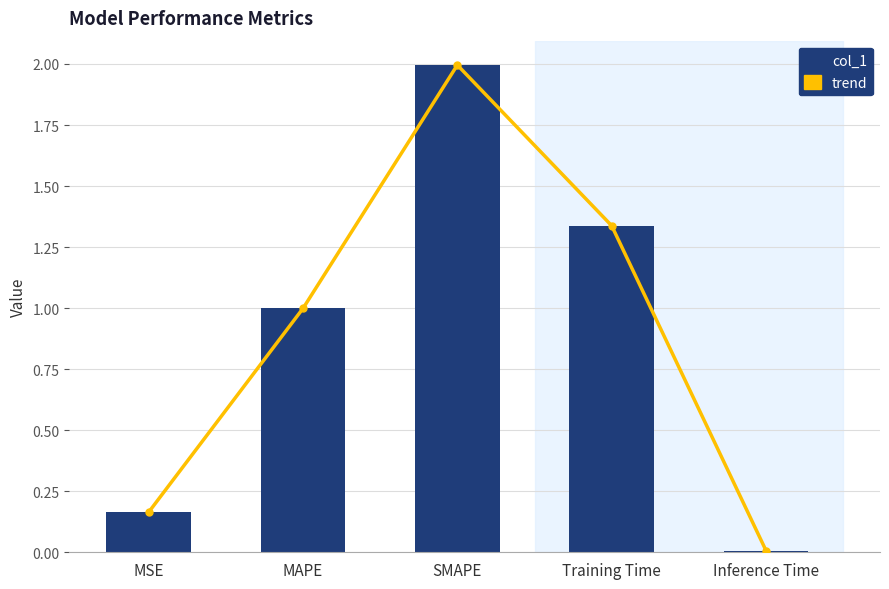

At which label is col_1 closest to 1?

MAPE